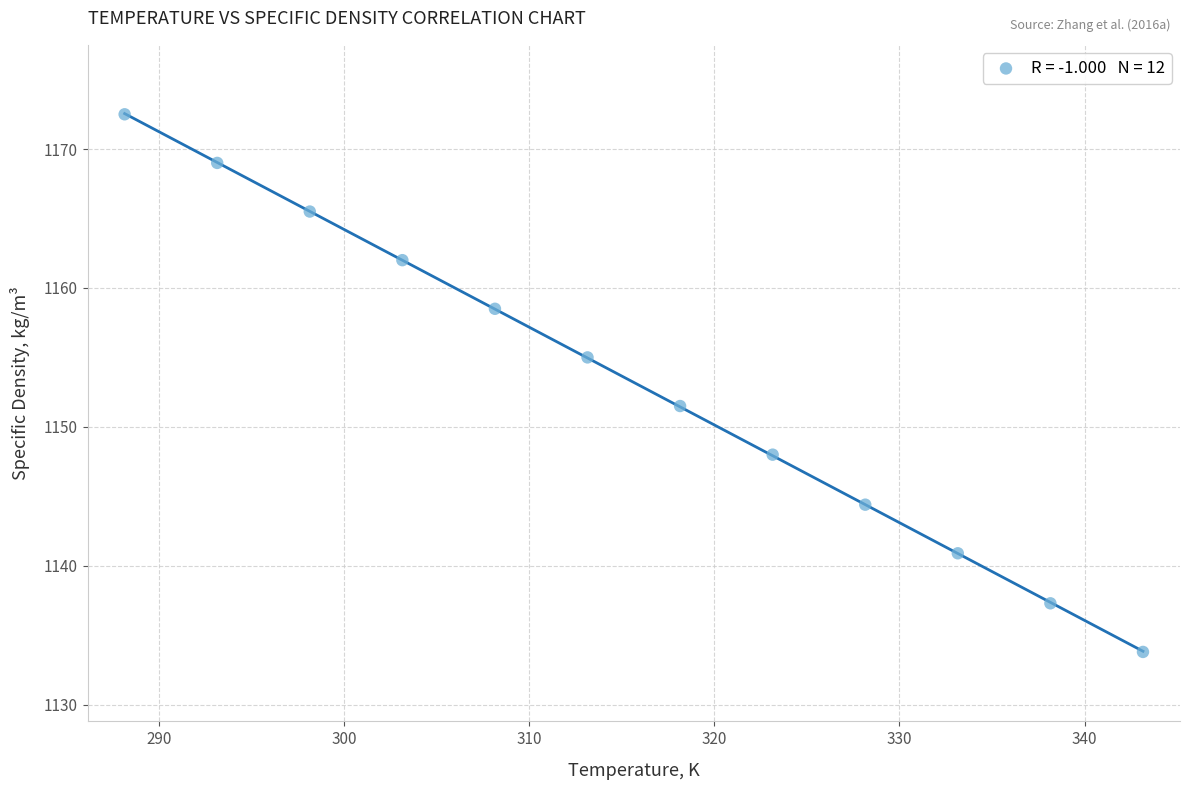

What is the range of Y values (max minus min)?

38.7